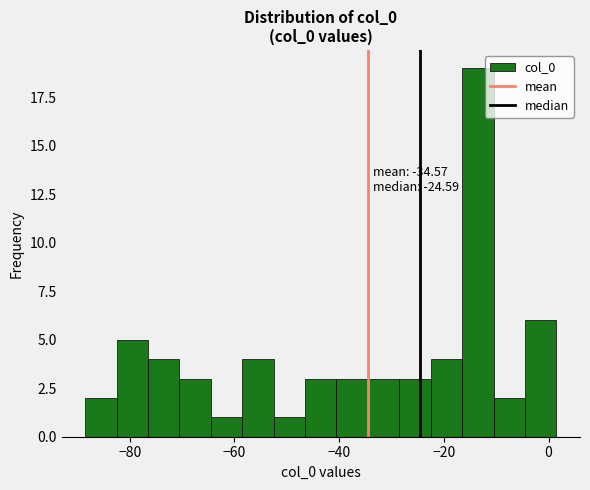

Read against the x-axis, roughly where is the centre of the tallest bar?

-14